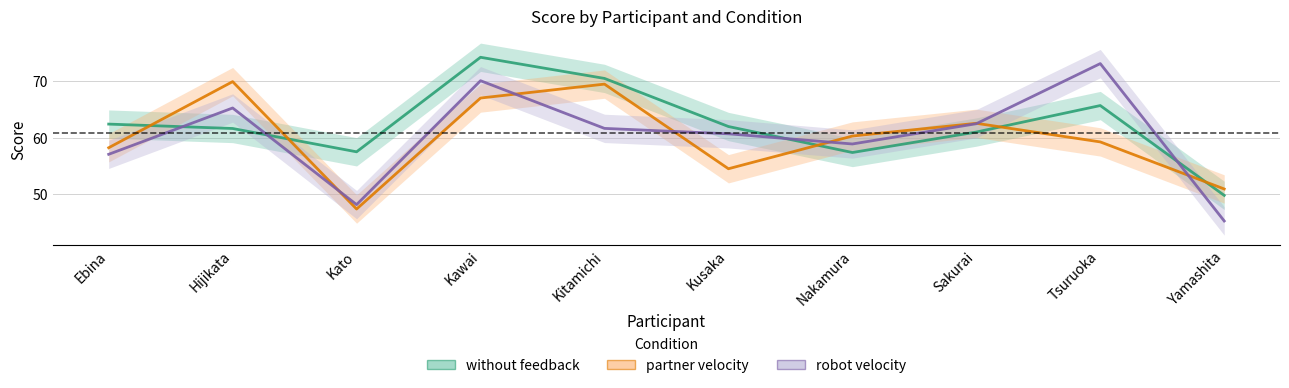

Which series ends up on top after the final intersection of without feedback and partner velocity?

partner velocity